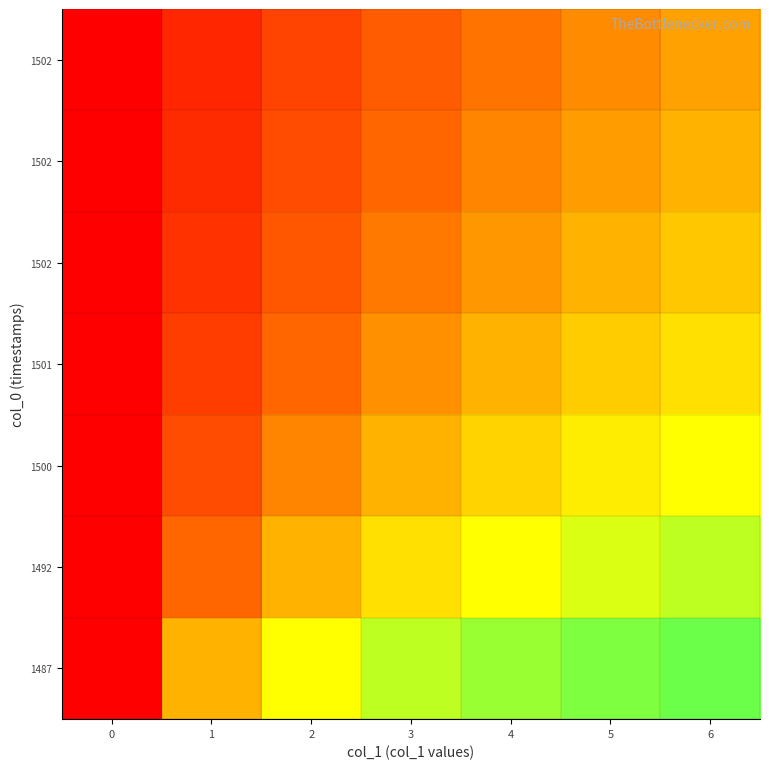

How many distinct data groups are displayed?

7